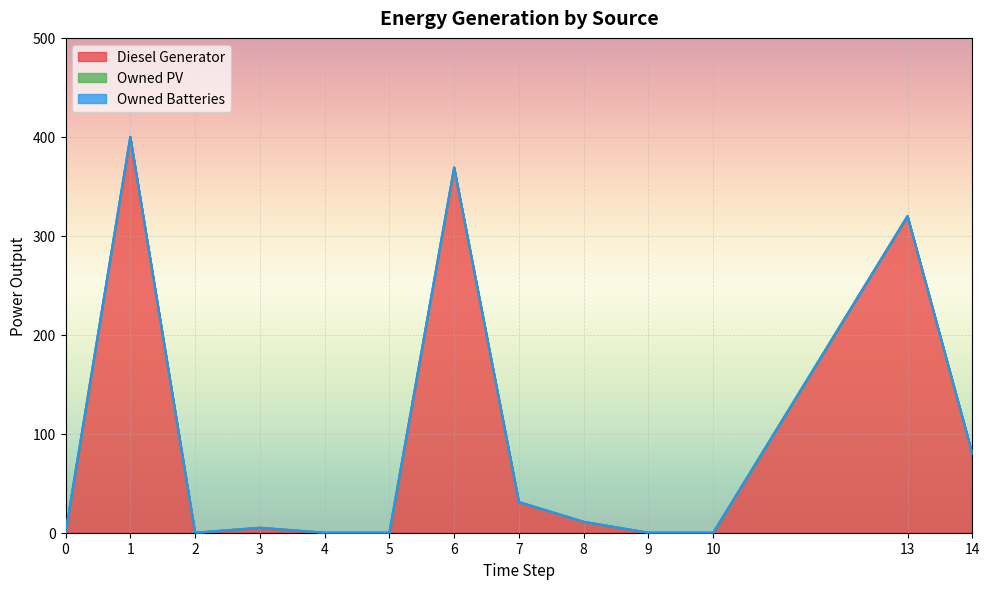

Between 5 and 13, which series saw the biggest shift?

Diesel Generator